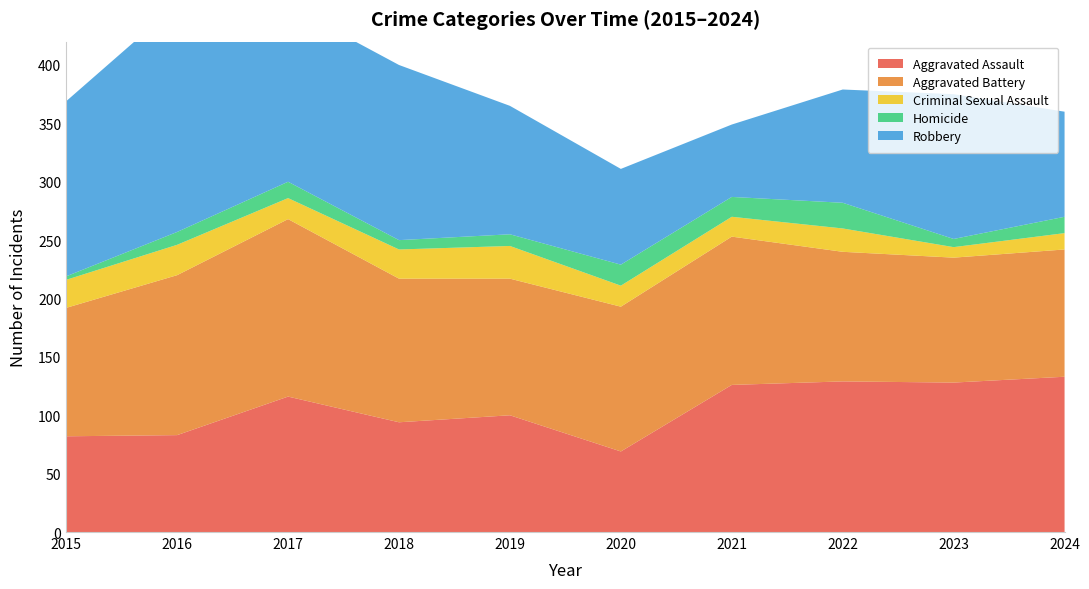

Reading left to right, extract all data points from this chart.

Aggravated Assault: 2015=82	2016=83	2017=116	2018=94	2019=100	2020=69	2021=126	2022=129	2023=128	2024=133
Aggravated Battery: 2015=110	2016=137	2017=152	2018=123	2019=117	2020=124	2021=127	2022=111	2023=107	2024=109
Criminal Sexual Assault: 2015=24	2016=26	2017=18	2018=25	2019=28	2020=18	2021=17	2022=20	2023=9	2024=14
Homicide: 2015=3	2016=11	2017=14	2018=8	2019=10	2020=18	2021=17	2022=22	2023=7	2024=14
Robbery: 2015=150	2016=195	2017=151	2018=150	2019=110	2020=82	2021=62	2022=97	2023=124	2024=90